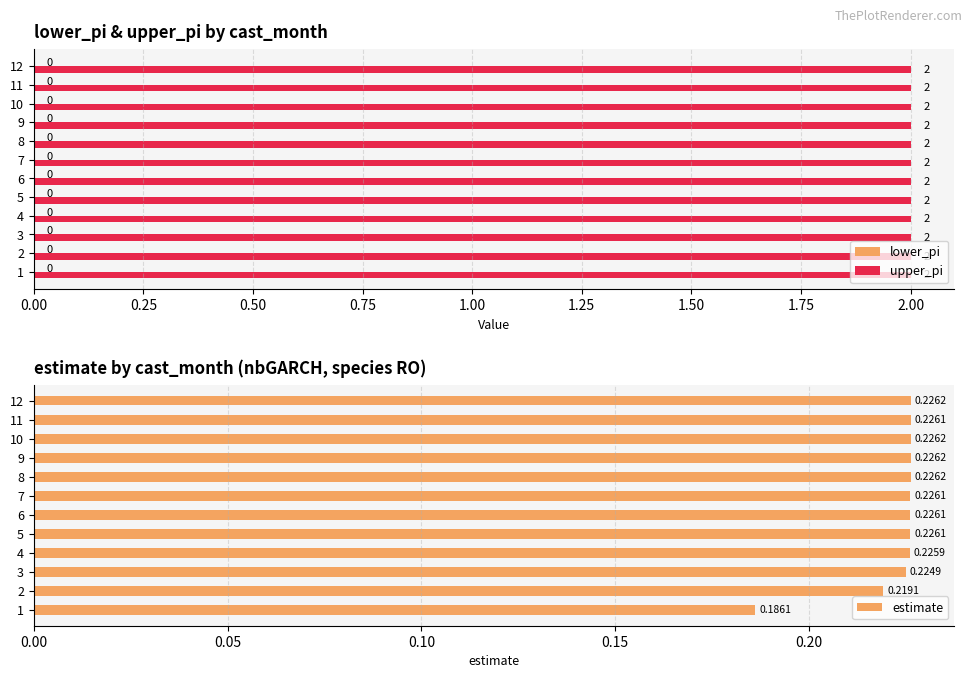

How many groups of bars are there?

12